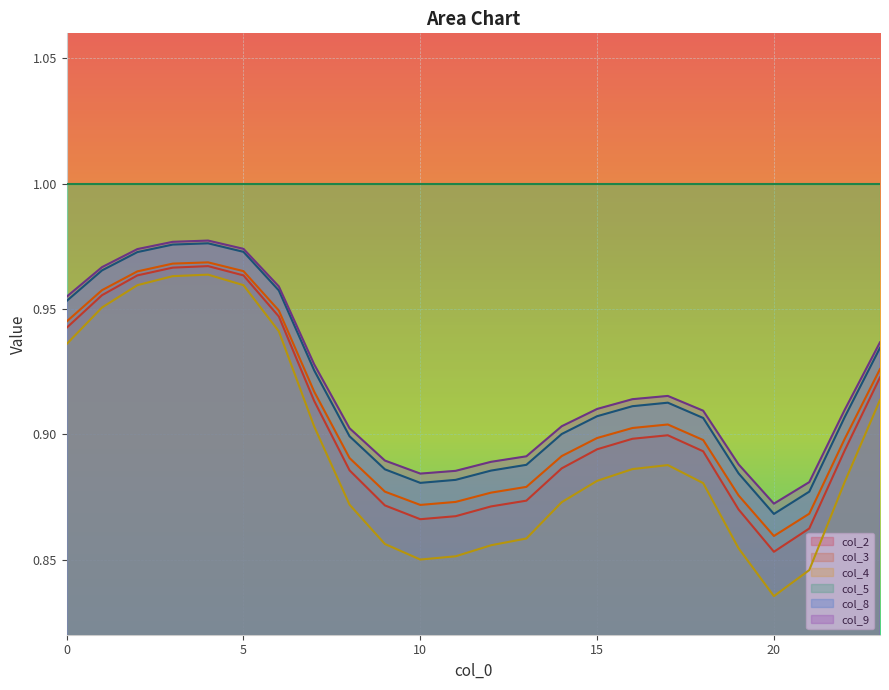

Count the number of data series in this chart.

6